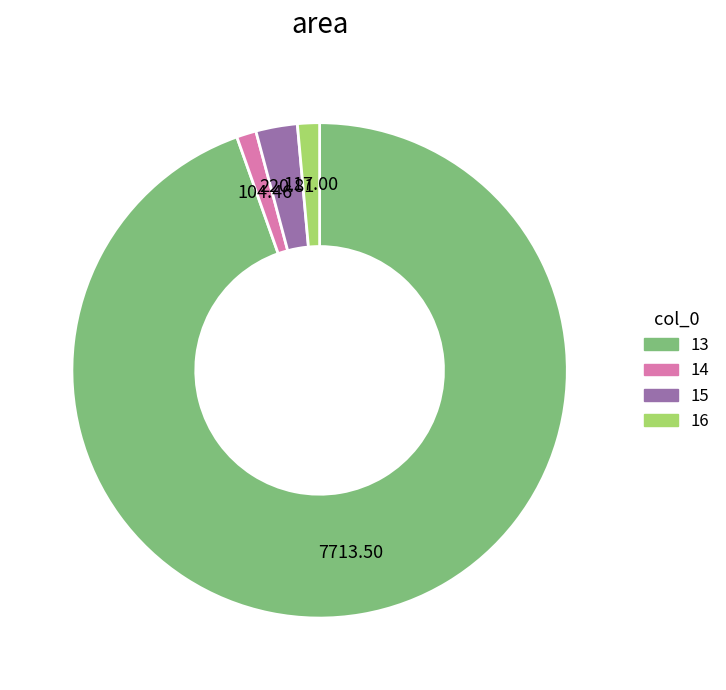

Is the sum of 16 and 13 greater than half?

Yes